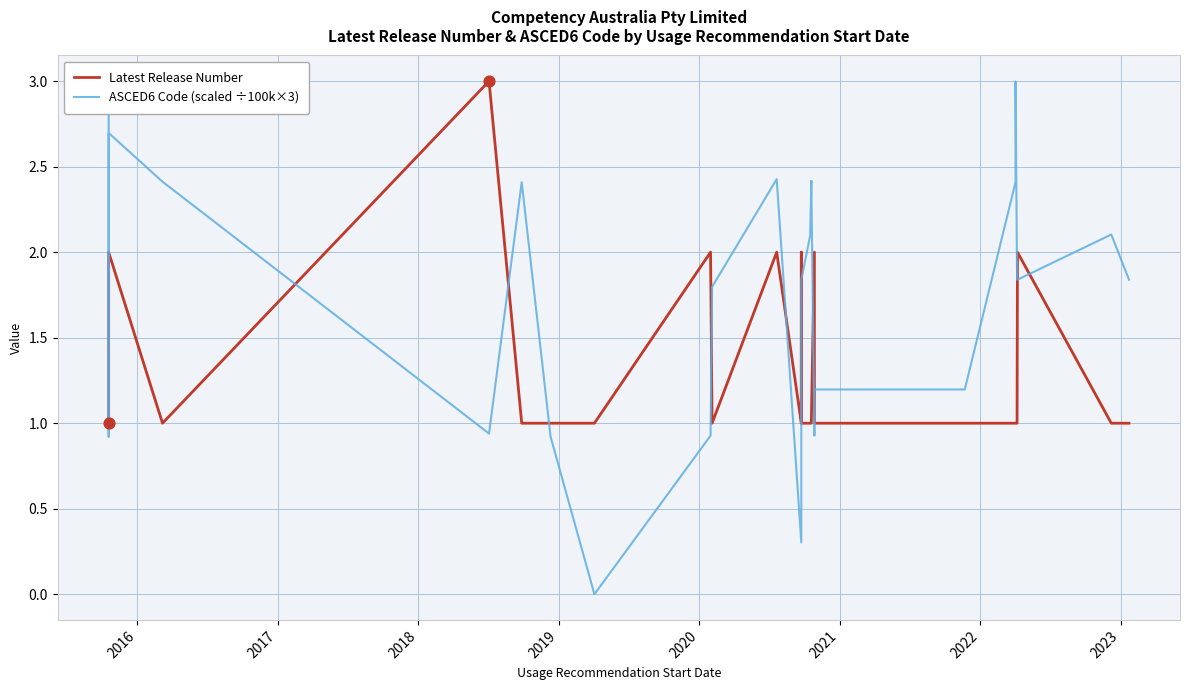

Which series has the widest spread of Y values?

ASCED6 Code (scaled ÷100k×3)